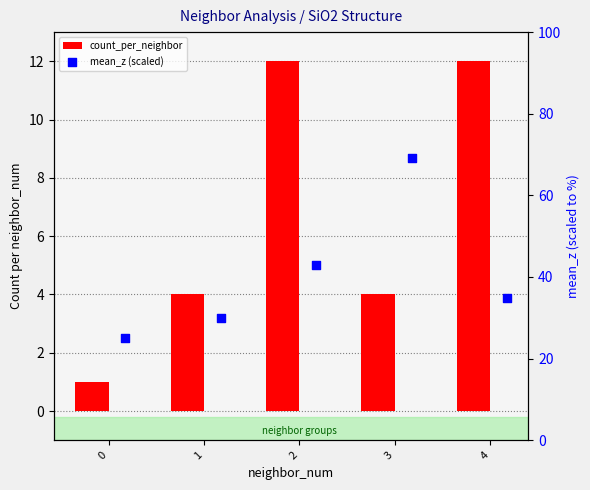

What are all the series names shown in the legend?

count_per_neighbor, mean_z (scaled)